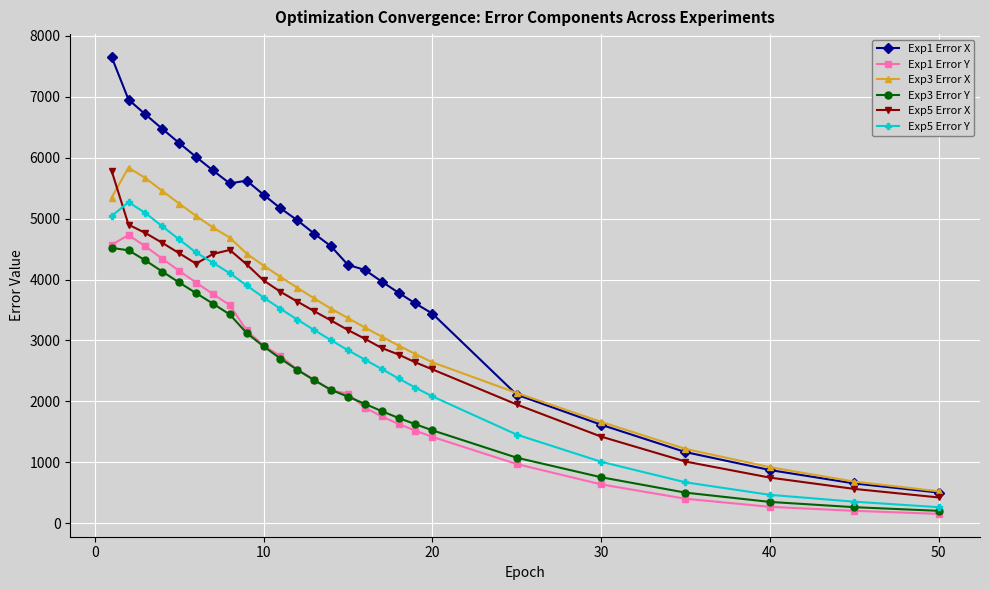

Which series has the widest spread of values?

Exp1 Error X